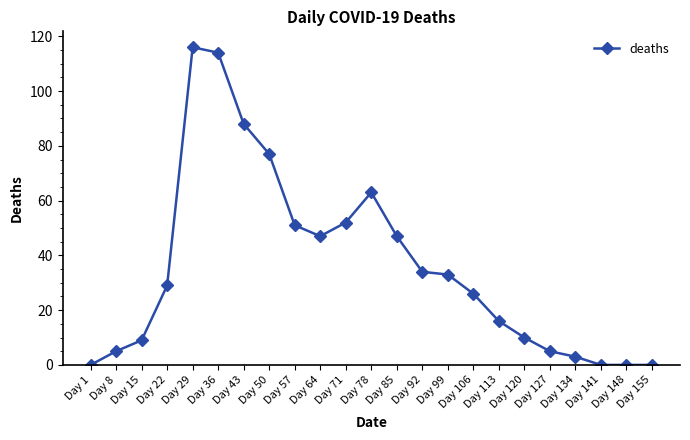

What is the difference between the values at Day 155 and Day 134?

3